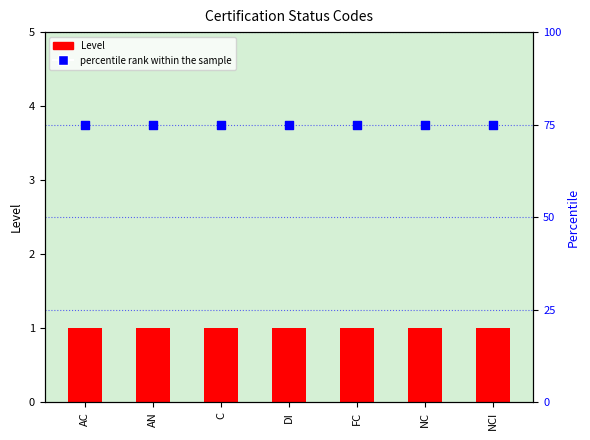

What are all the series names shown in the legend?

Level, percentile rank within the sample